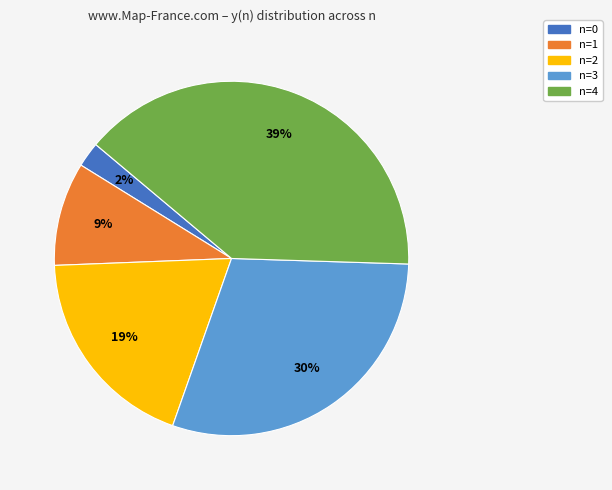

What percentage is the n=2 slice, to the nearest percent?

19%